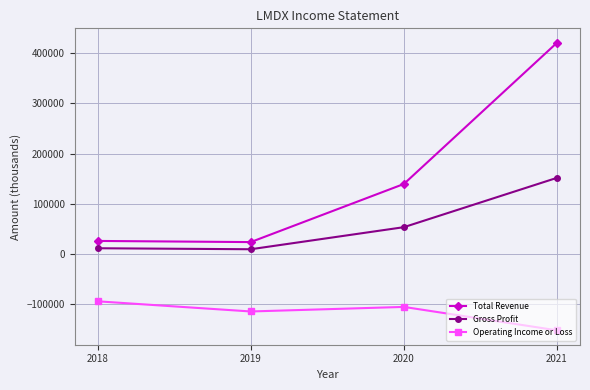

What is the value of the Gross Profit point at the 3rd from the left?

52900